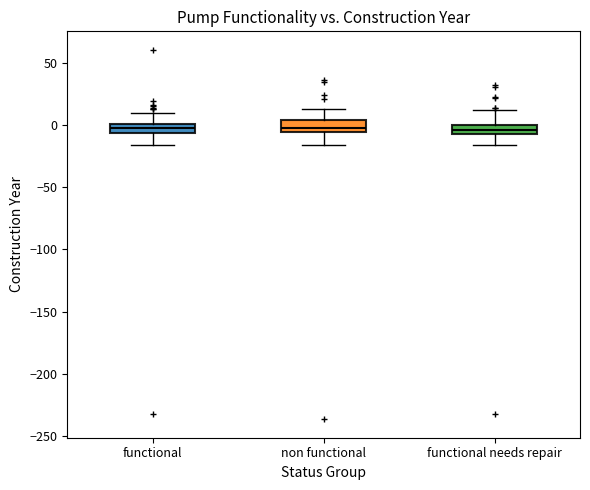

Reading left to right, read every box against the y-axis: the position of its median line, the range the box covers, and the ends of its whiskers. The values are not printed on the chart, so give them approximately, as read against the axis.

functional: median 0 (inside the box), box -5 to 0, whiskers -15 to 10
non functional: median -5 (just above the box's lower edge), box -5 to 5, whiskers -15 to 15
functional needs repair: median -5, box -10 to 0, whiskers -15 to 10